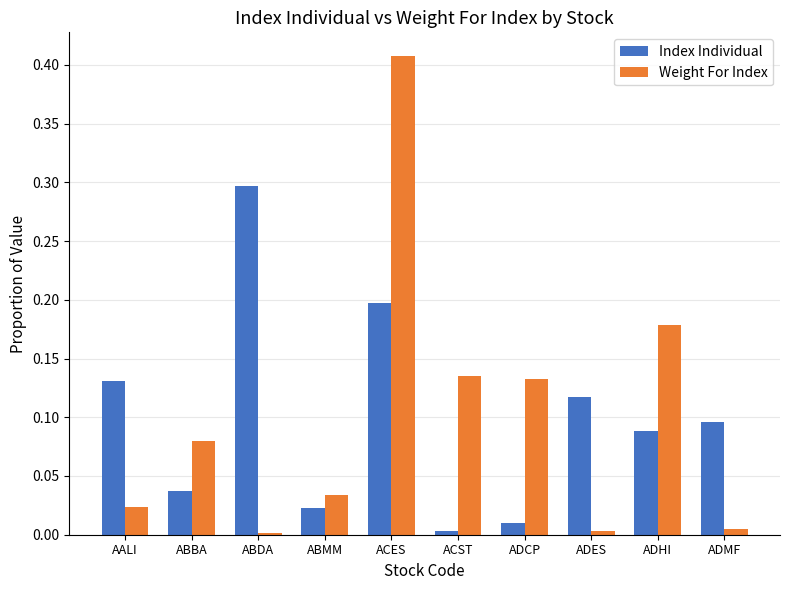

Which series has the largest range (max minus min)?

Weight For Index